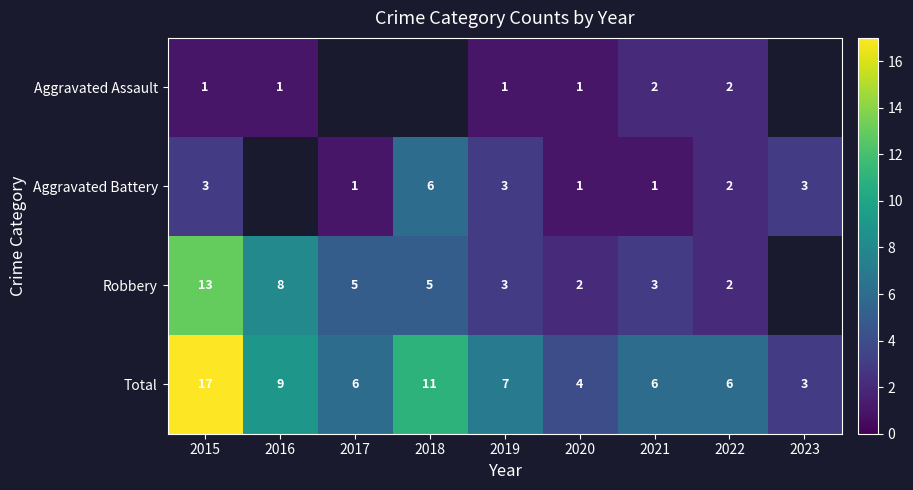

What is the difference between the highest and lowest values at 2022?

4